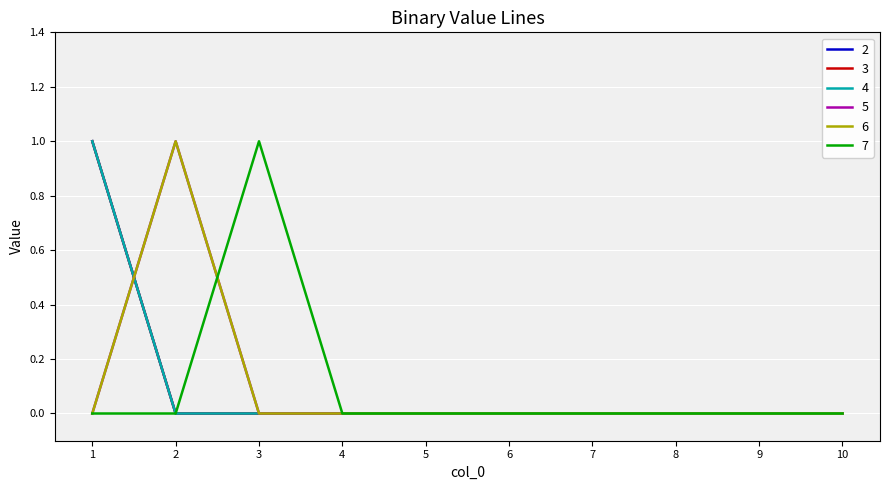

Is this an area chart (filled region under the line)?

No